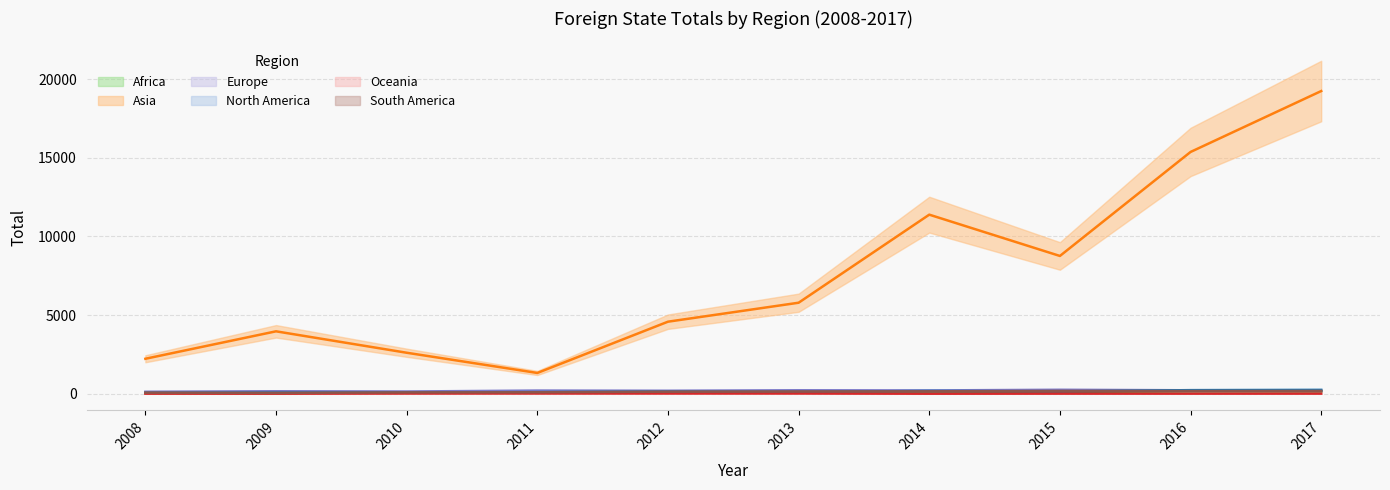

Does the chart display data point markers on the line(s)?

No